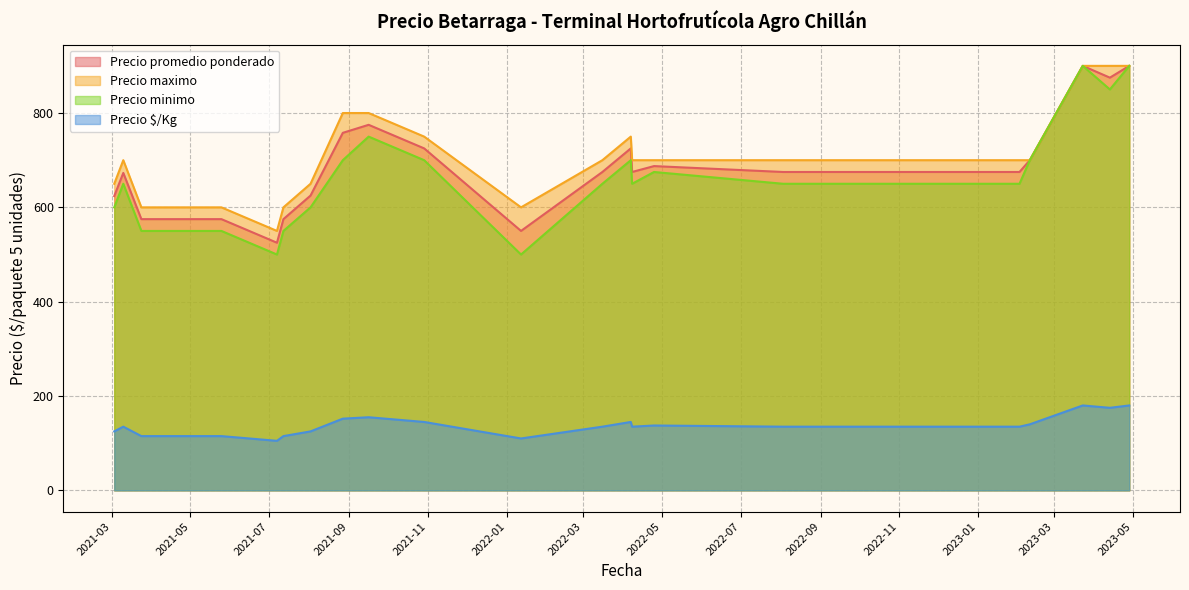

What are all the series names shown in the legend?

Precio promedio ponderado, Precio maximo, Precio minimo, Precio $/Kg